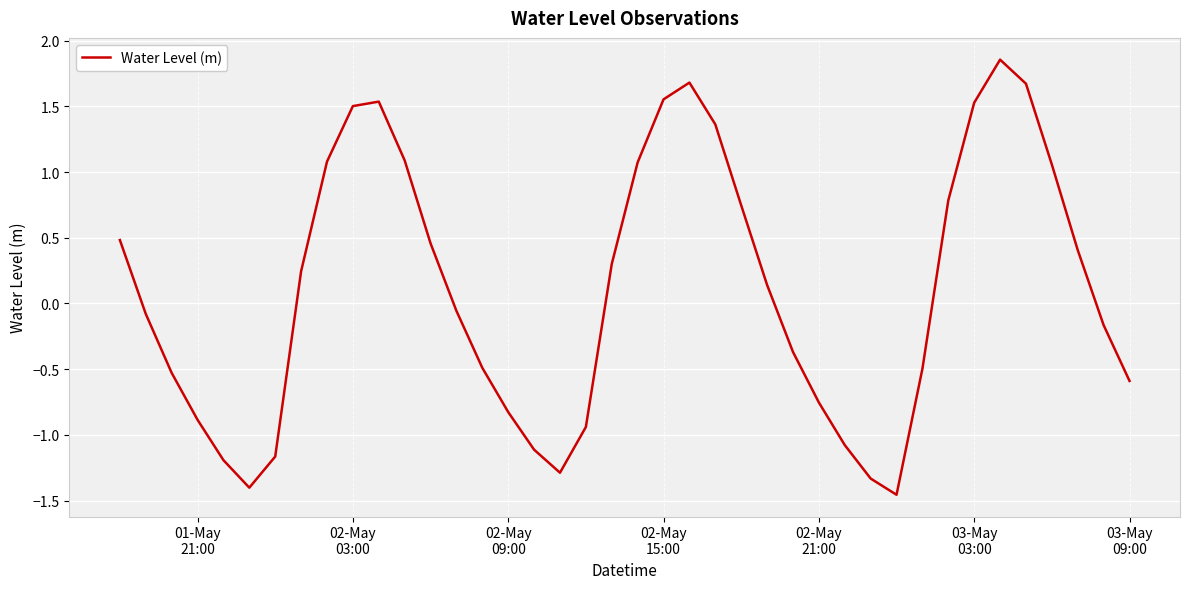

At which label does the data first exceed 0?

01-May
21:00